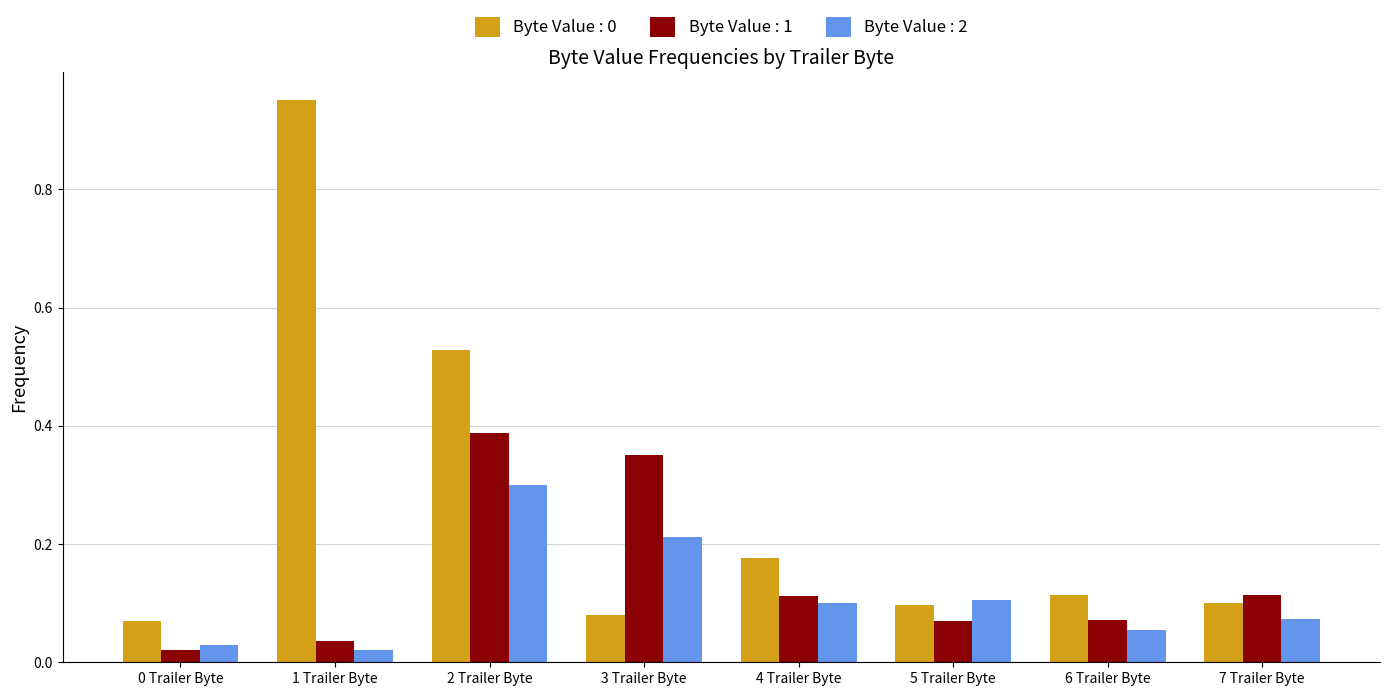

Between 3 Trailer Byte and 7 Trailer Byte, which series saw the biggest shift?

Byte Value : 1